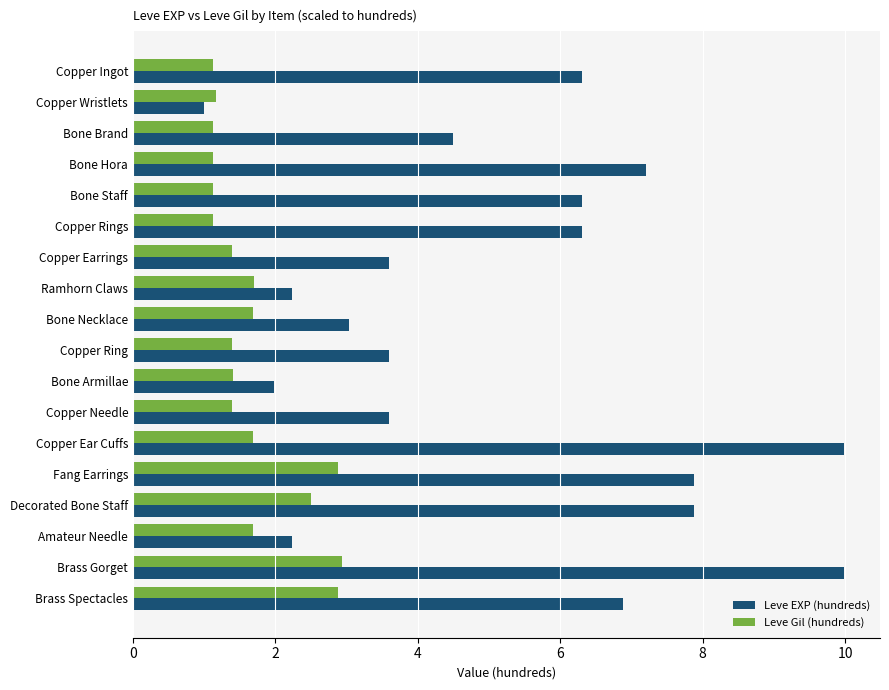

At which label does Leve EXP (hundreds) reach its minimum?

Copper Wristlets